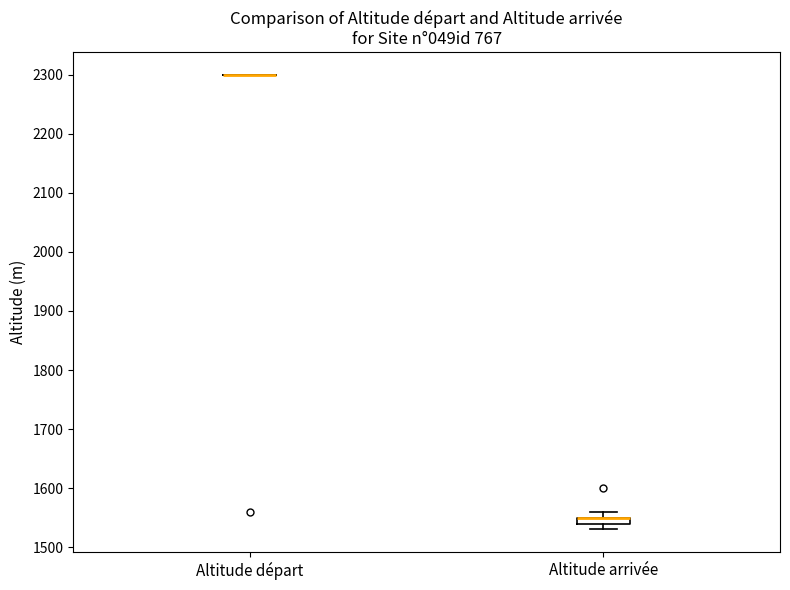

Where is the upper edge of the box for Altitude arrivée on the y-axis? The values are not printed on the chart, so give them approximately, as read against the axis.

1550